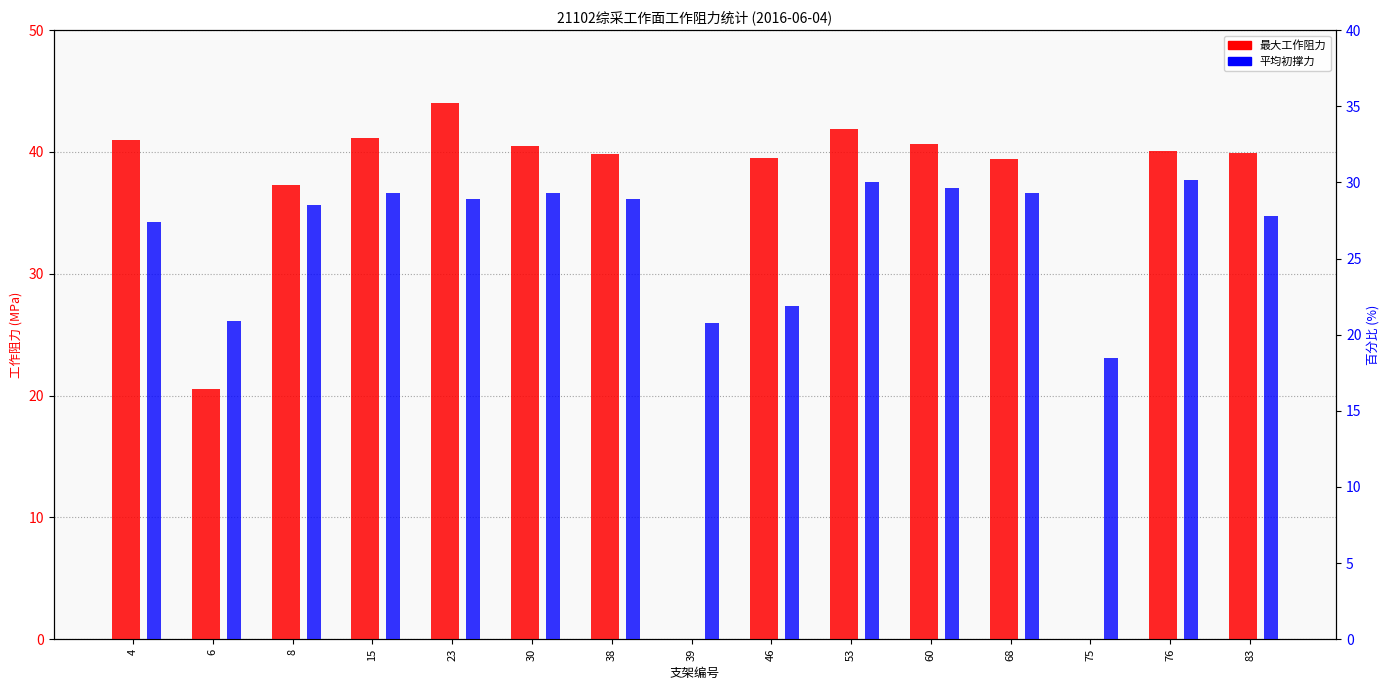

Where does the 平均初撑力 (MPa) series first go above 28?

8